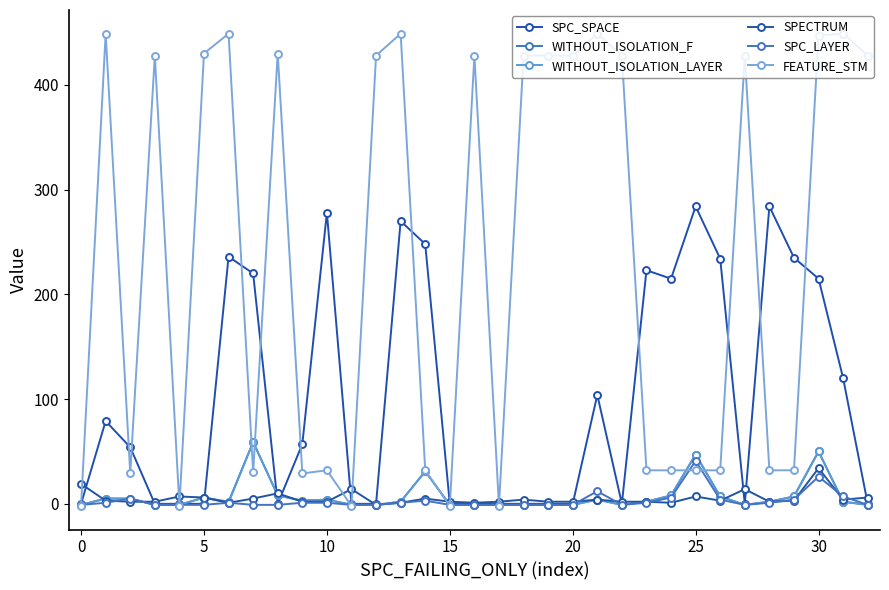

What is the label of the 1st point from the right?

32